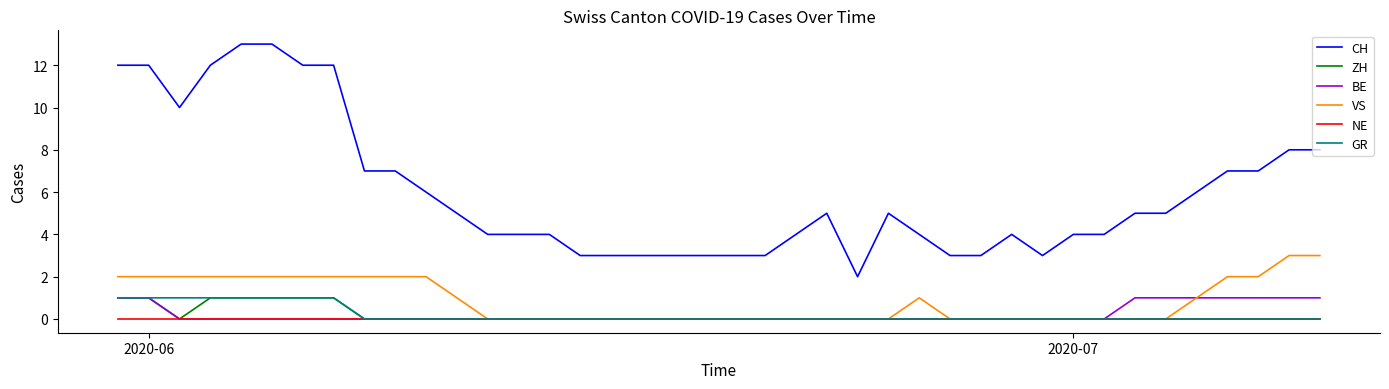

True or false: VS and CH intersect in this chart.

False